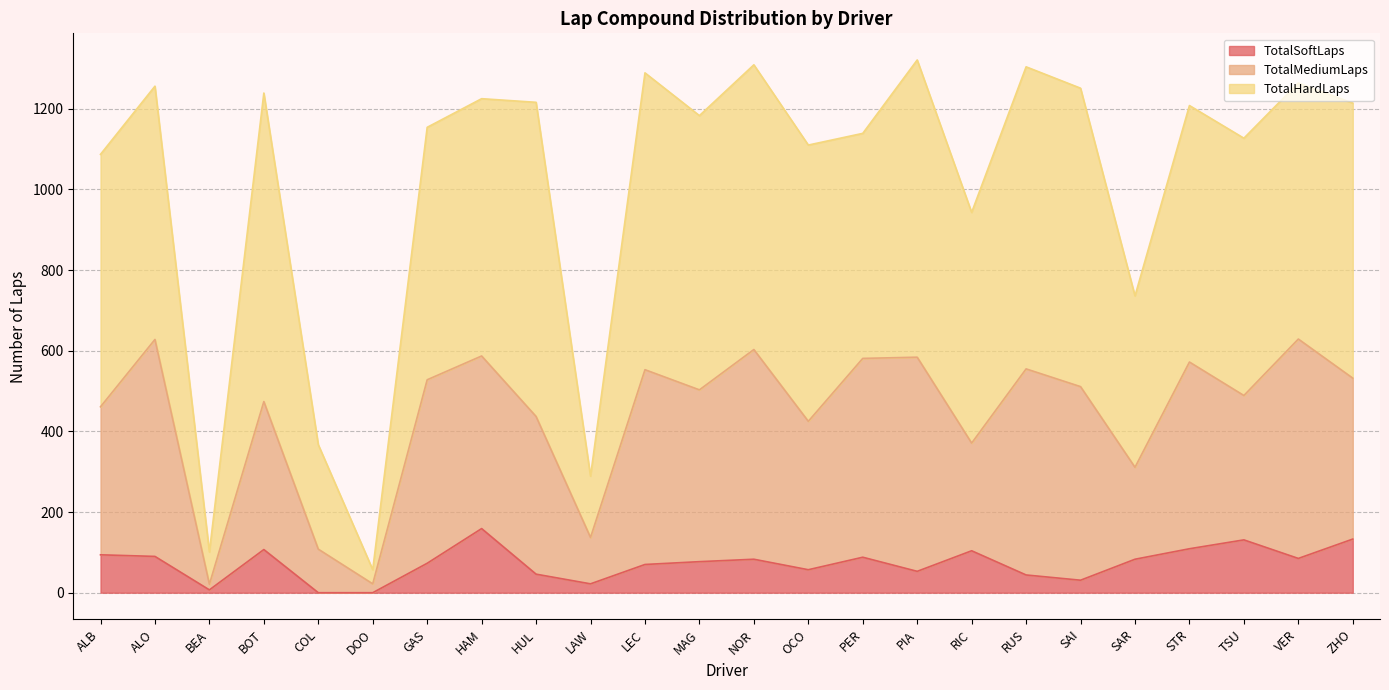

Read the value at HUL, to the nearest 50.

50